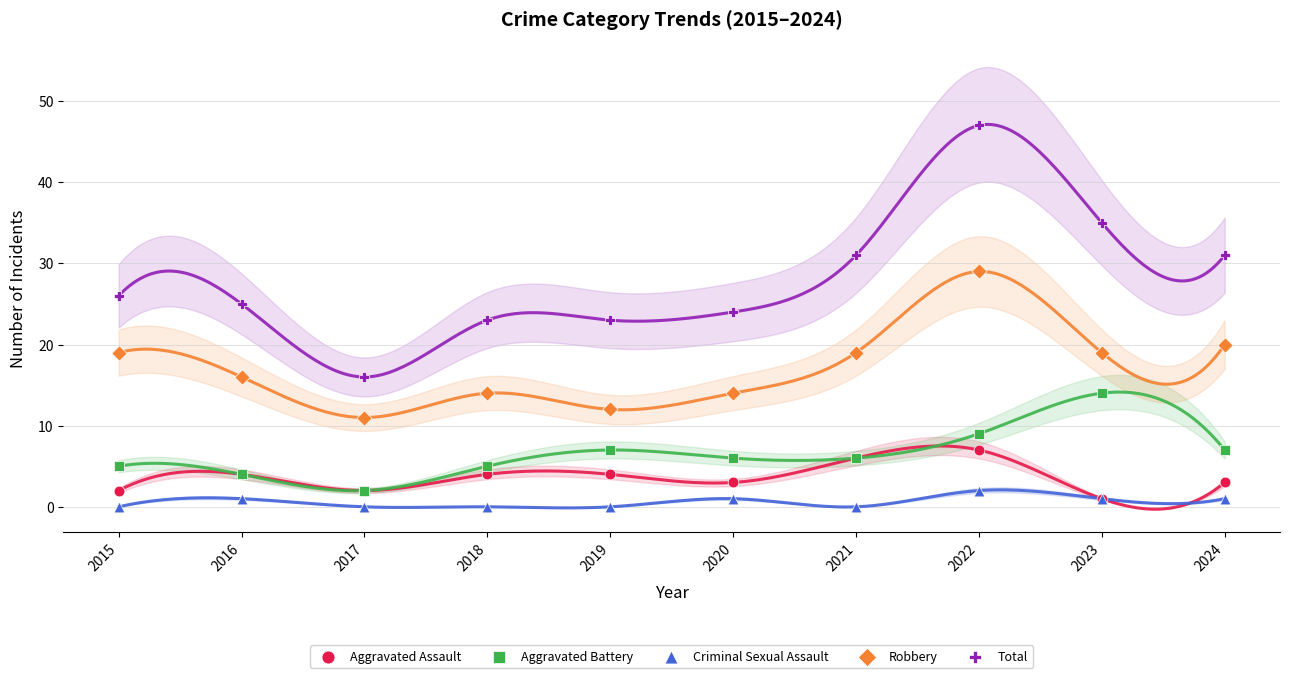

Which series has the widest spread of Y values?

Total